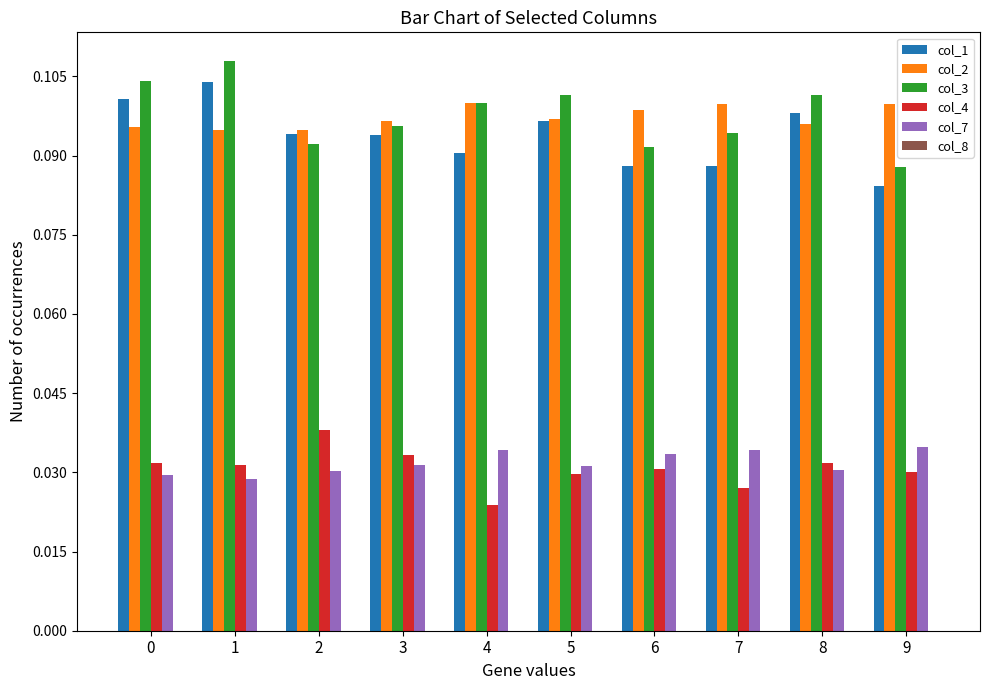

At which label does col_3 reach its minimum?

9